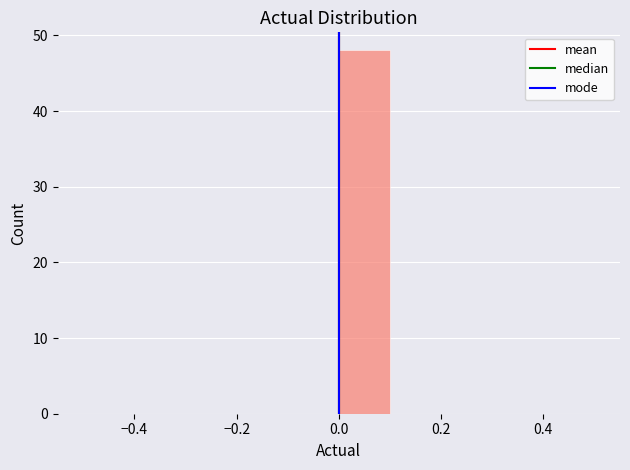

How tall is the bar that spans 0.0 to 0.1 on the x-axis? The values are not printed on the chart, so give them approximately, as read against the axis.

48